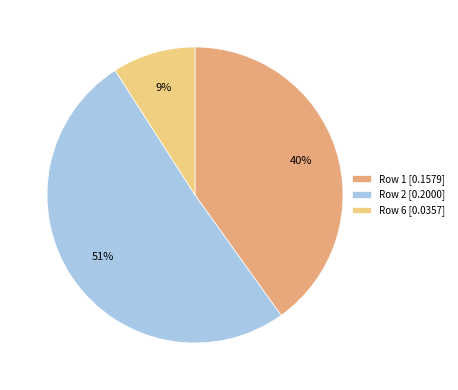

Do Row 2 [0.2000] and Row 6 [0.0357] together represent more than half of the pie?

Yes